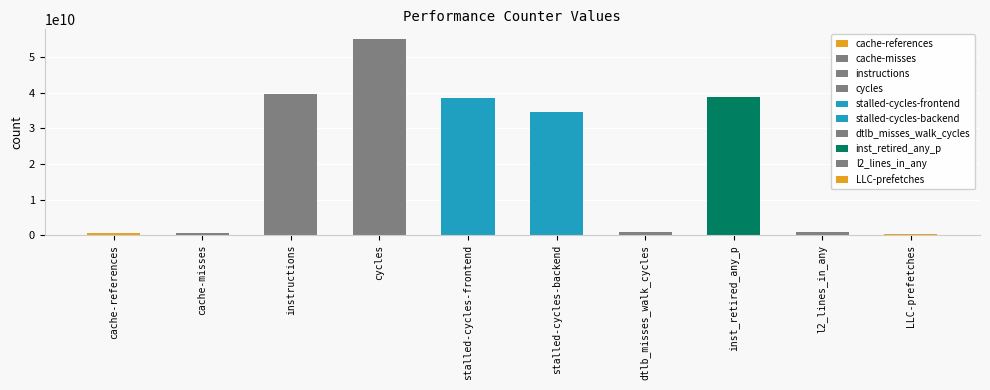

Where is the data nearest to the value 27663067275?

stalled-cycles-backend